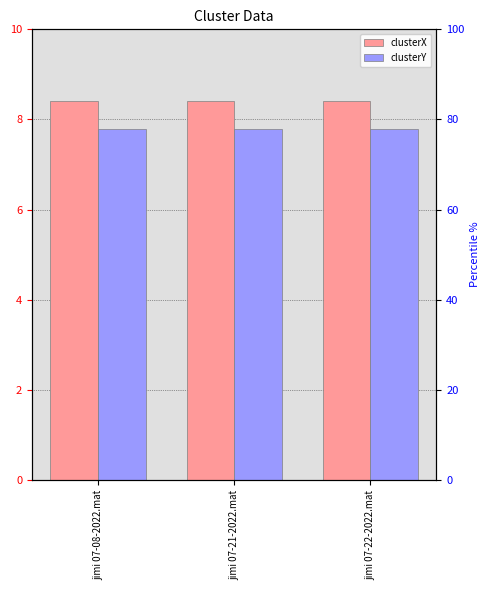

List the labels in order of clusterX value, smallest first.

jimi 07-08-2022.mat, jimi 07-21-2022.mat, jimi 07-22-2022.mat